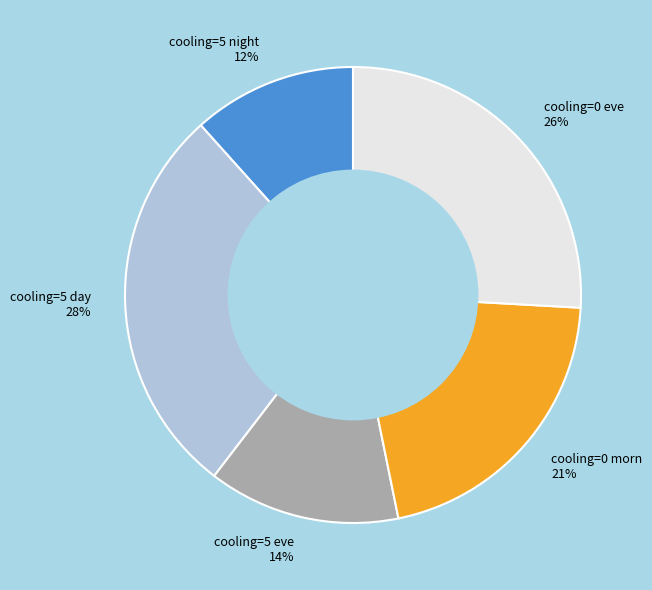

To the nearest percent, what percentage of the pie is cooling=5 eve?

14%